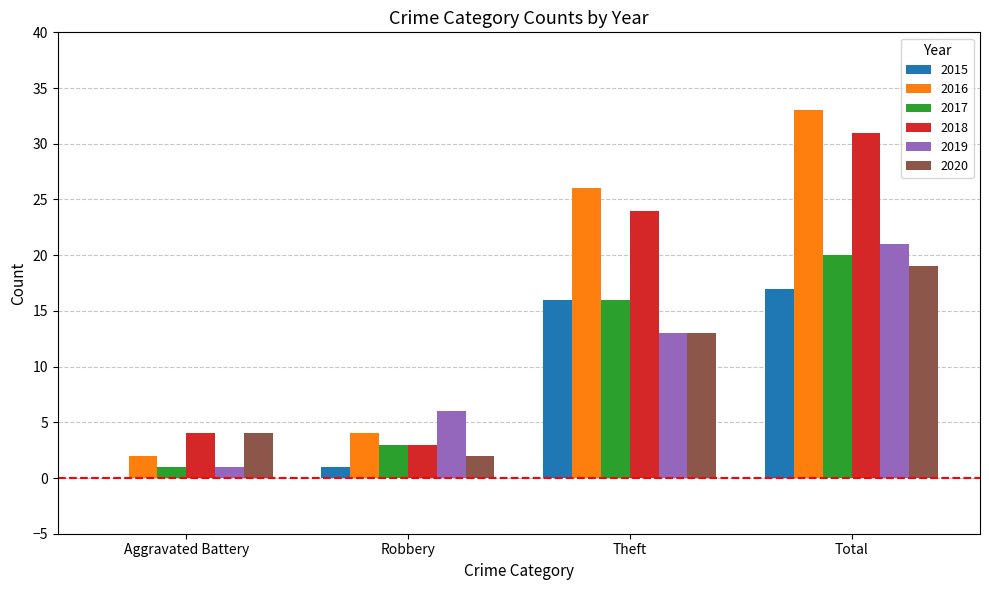

Reading left to right, what are all the values shown in this chart?

2015: Aggravated Battery=0	Robbery=1	Theft=16	Total=17
2016: Aggravated Battery=2	Robbery=4	Theft=26	Total=33
2017: Aggravated Battery=1	Robbery=3	Theft=16	Total=20
2018: Aggravated Battery=4	Robbery=3	Theft=24	Total=31
2019: Aggravated Battery=1	Robbery=6	Theft=13	Total=21
2020: Aggravated Battery=4	Robbery=2	Theft=13	Total=19